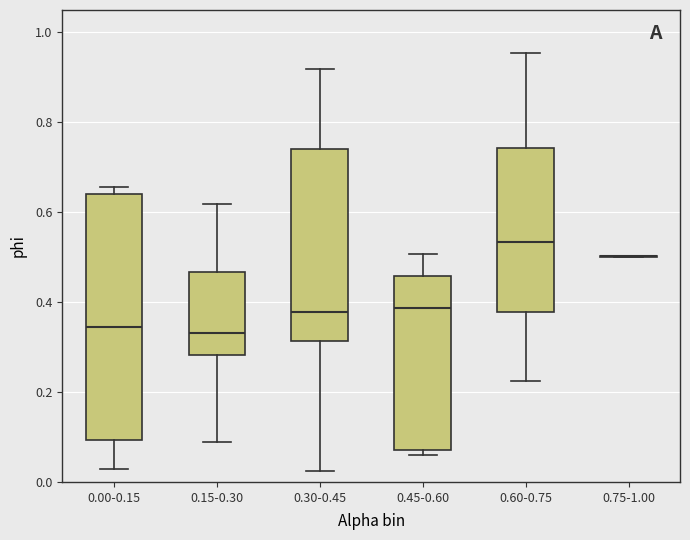

Which box is the tallest, from its lower edge to its upper edge?

0.00-0.15